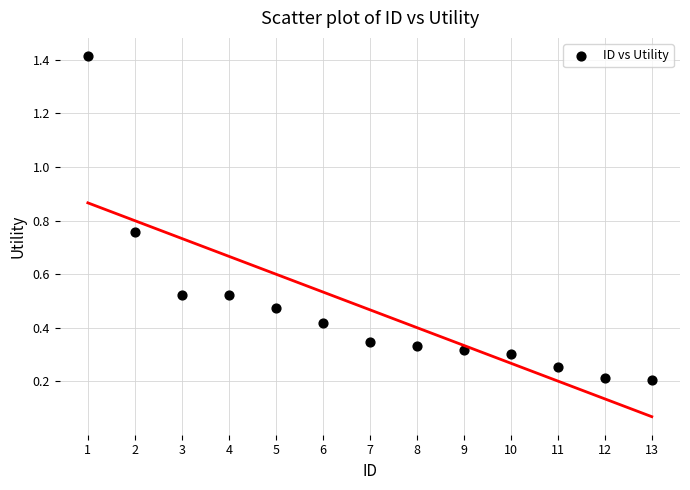

What is the range of X values (max minus min)?

12.0